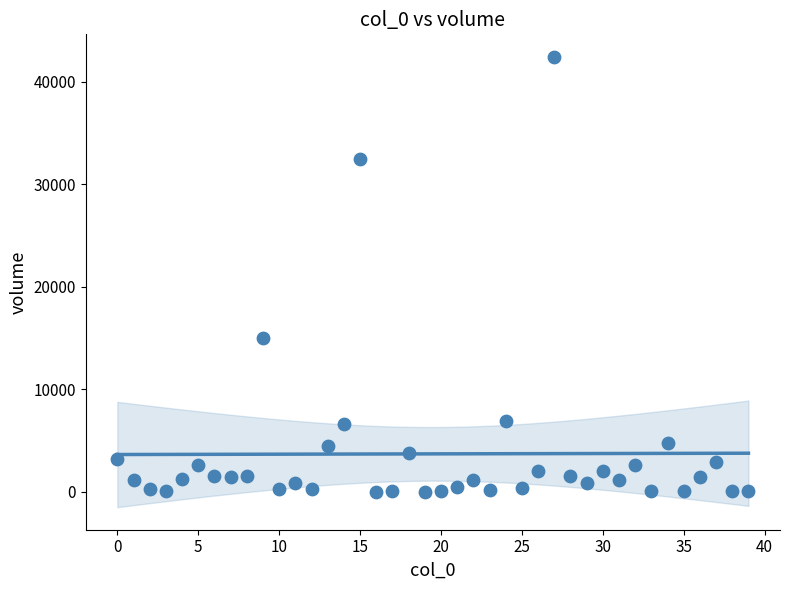

What Y value in the scatter plot is closest to 21215?

15000.8